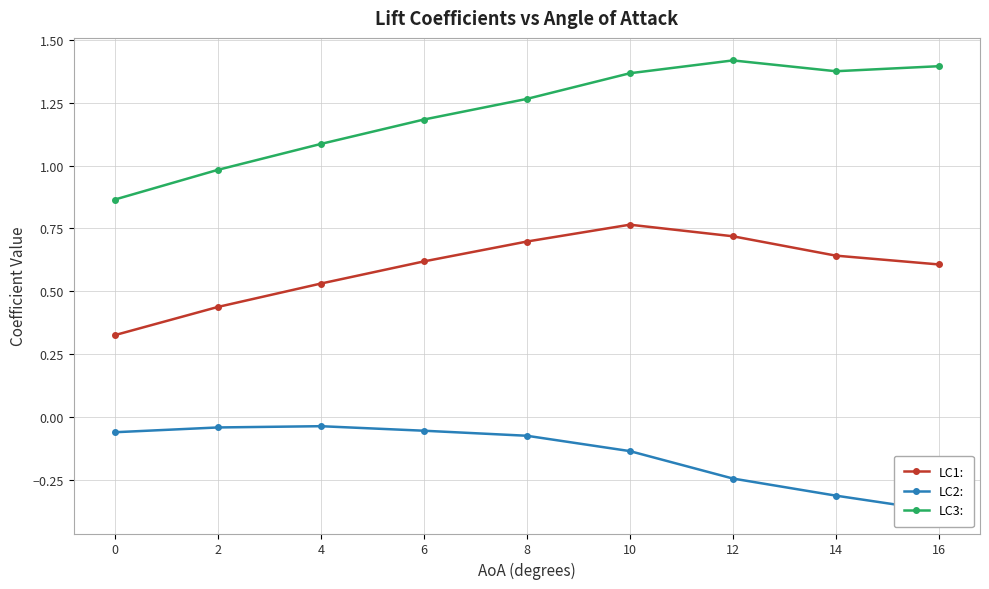

What are all the series names shown in the legend?

LC1:, LC2:, LC3: